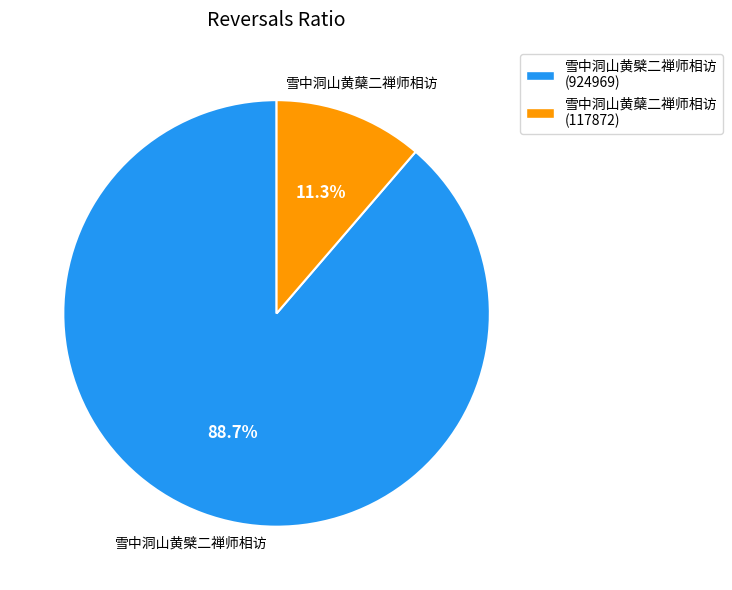

Rank the categories by value from lowest to highest.

雪中洞山黄蘖二禅师相访, 雪中洞山黄檗二禅师相访